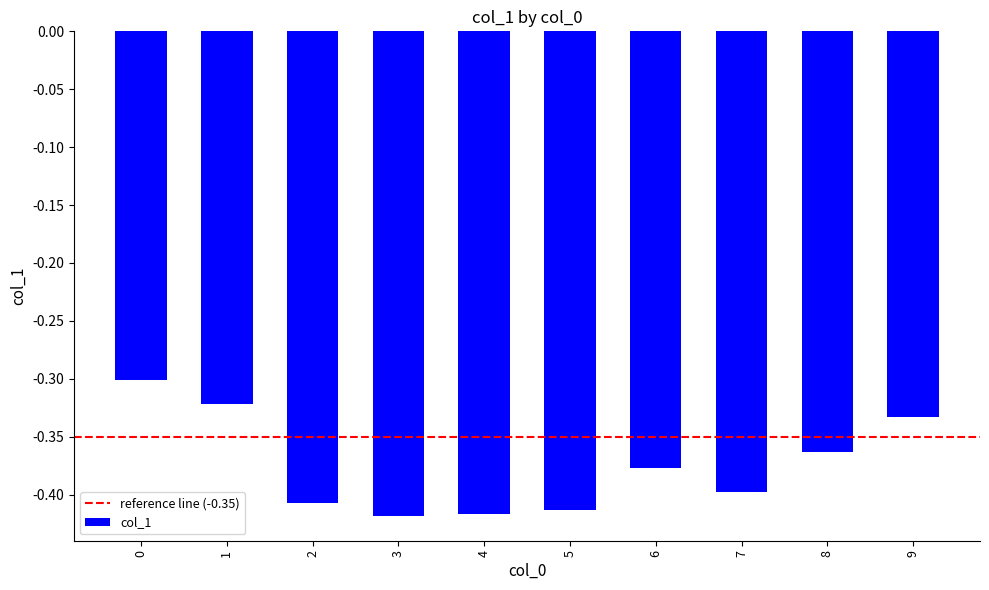

What is the sum of all values?

-3.8